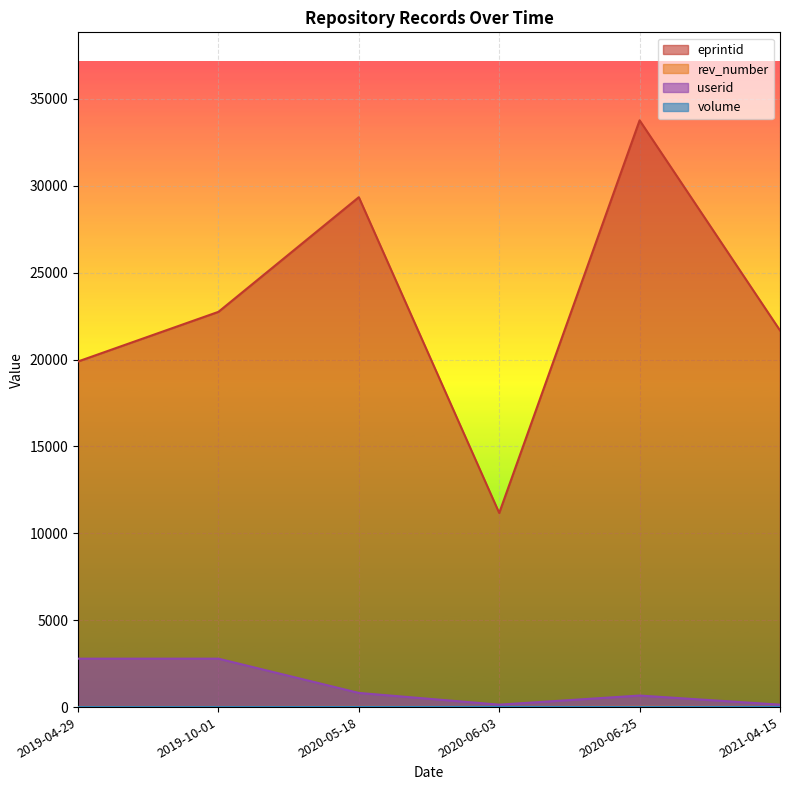

Count the rev_number values in the range 7 to 12.

4